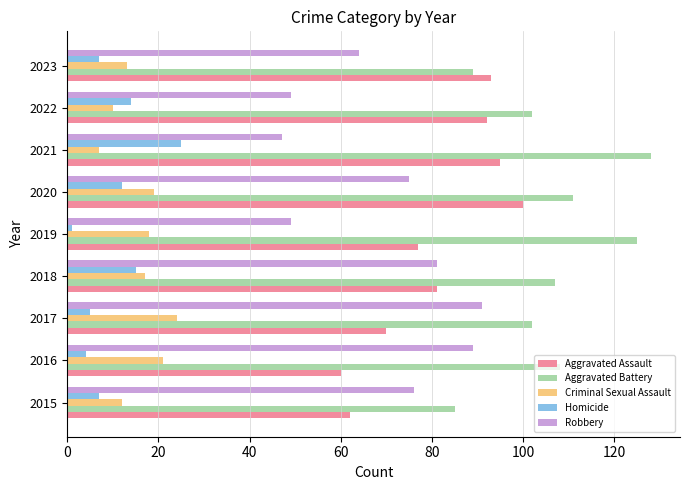

What is the difference between the maximum and second lowest values in the Aggravated Assault series?

38